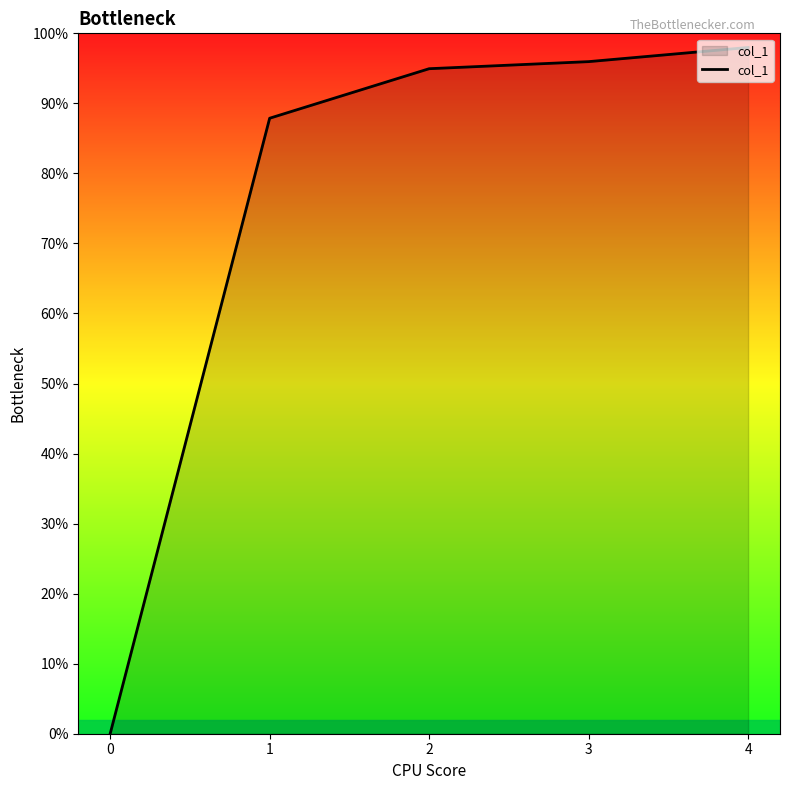

Which has a higher value, 0 or 2?

2